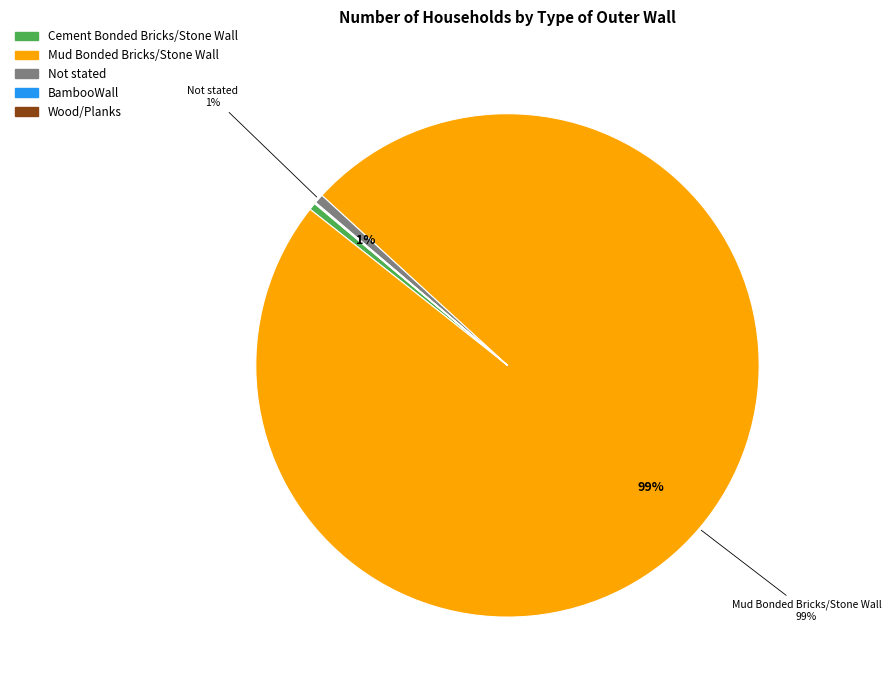

Combined, do Not stated and Cement Bonded Bricks/Stone Wall account for over 50%?

No